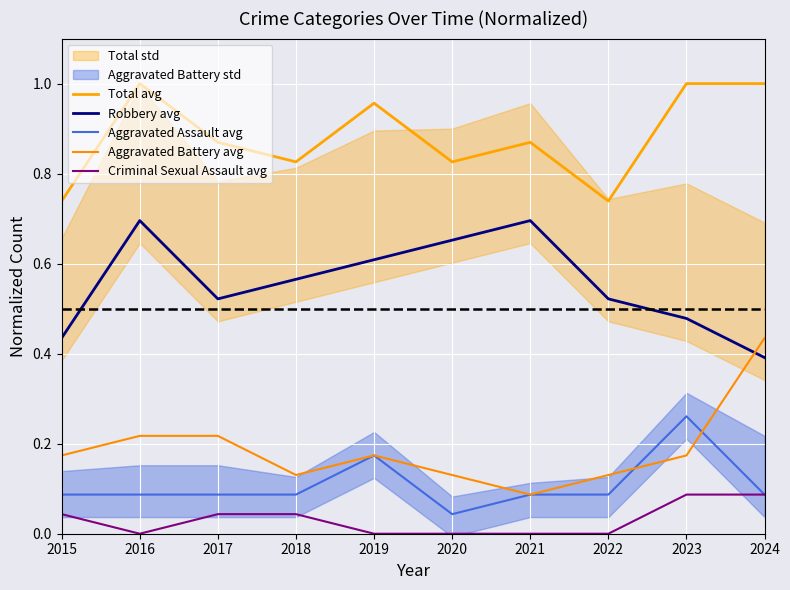

Where is the first local minimum for Aggravated Assault avg?

2020